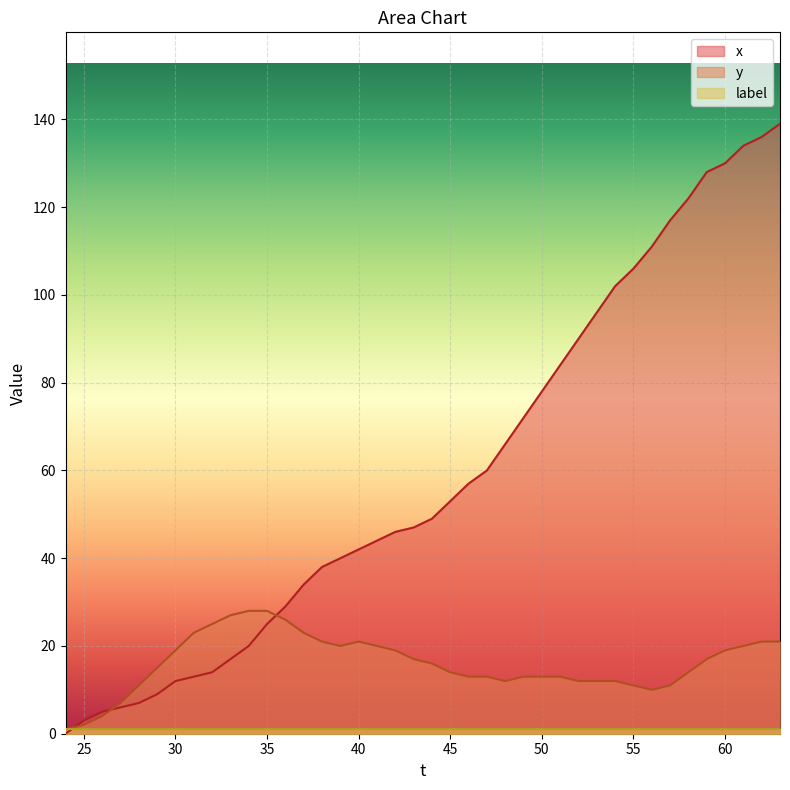

Which series has the largest total across all categories?

x